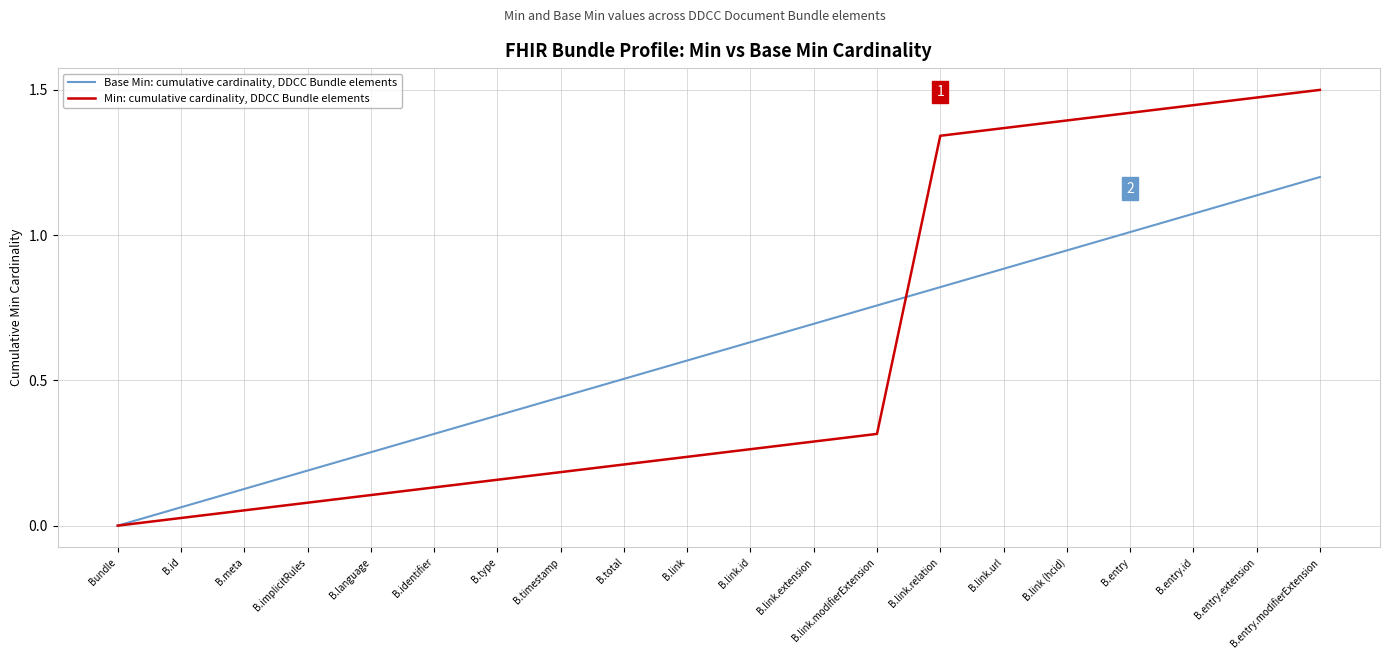

How many values in Base Min: cumulative cardinality, DDCC Bundle elements are above zero?

19